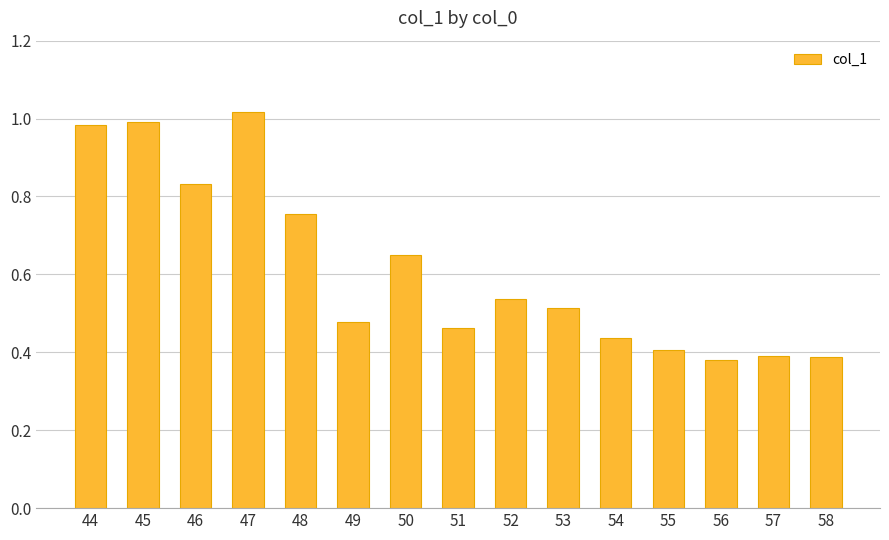

Count the number of data series in this chart.

1